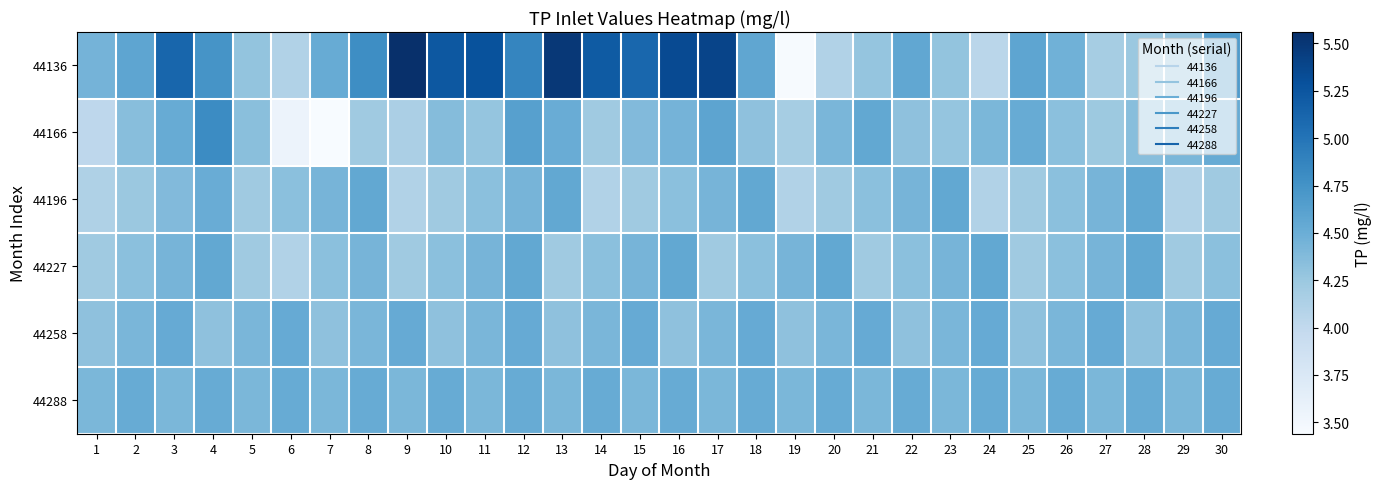

Which series has the largest range (max minus min)?

44136